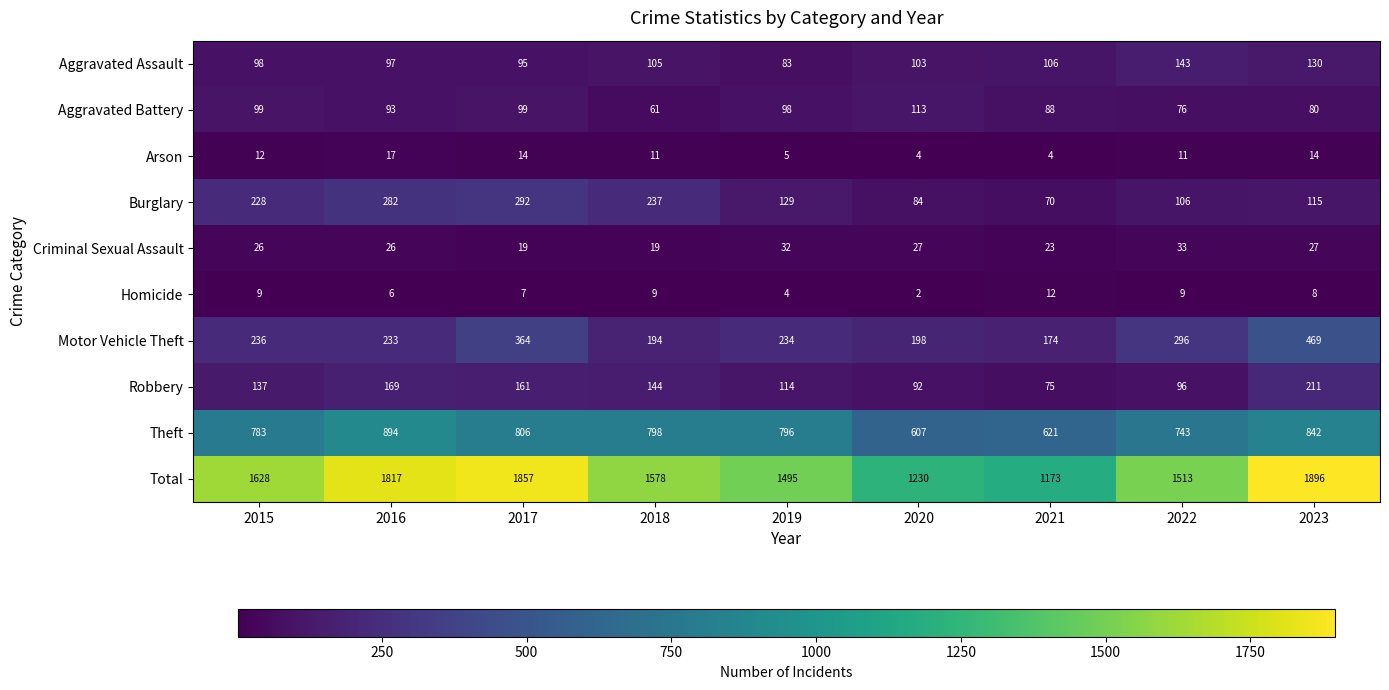

Where does the Total series first go above 1578?

2015